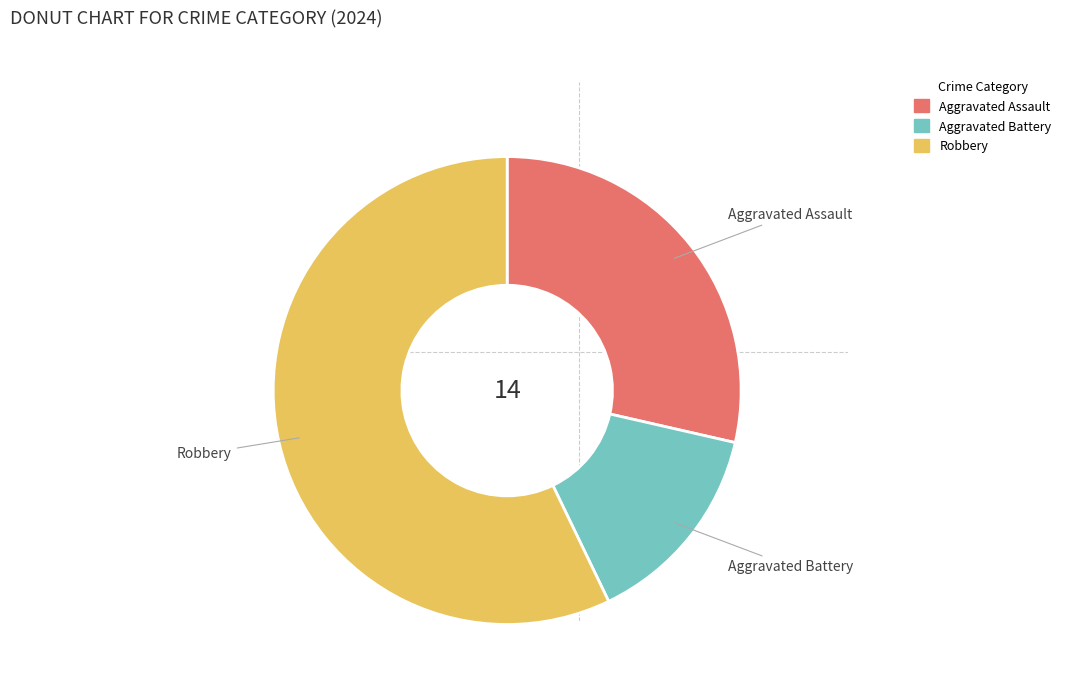

Is it true that Aggravated Battery is 9% of the pie?

False